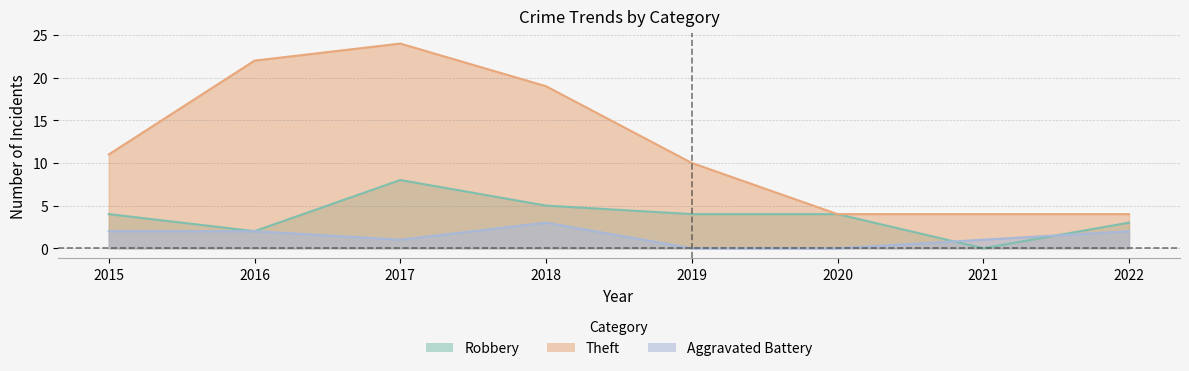

Reading right to left, extract all data points from this chart.

Robbery: 2022=3	2021=0	2020=4	2019=4	2018=5	2017=8	2016=2	2015=4
Theft: 2022=4	2021=4	2020=4	2019=10	2018=19	2017=24	2016=22	2015=11
Aggravated Battery: 2022=2	2021=1	2020=0	2019=0	2018=3	2017=1	2016=2	2015=2